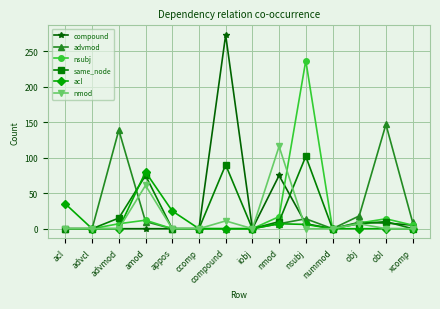

True or false: nsubj and nmod intersect in this chart.

True